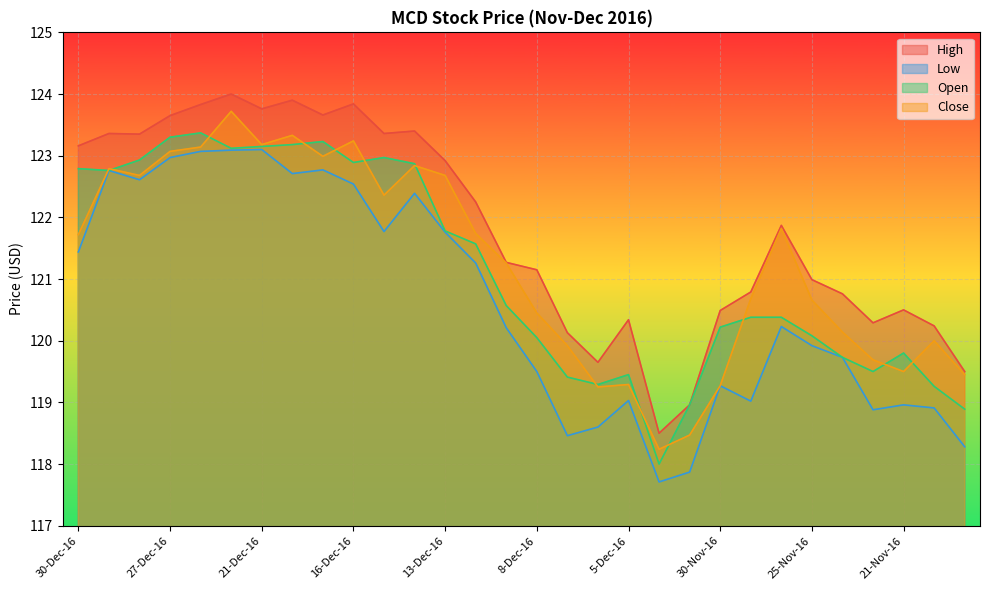

At which label does High first exceed 121?

30-Dec-16